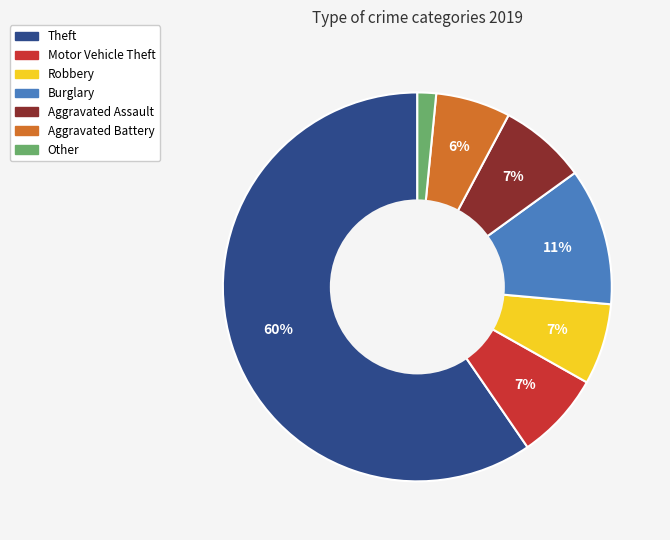

True or false: Aggravated Battery accounts for 6% of the total.

True